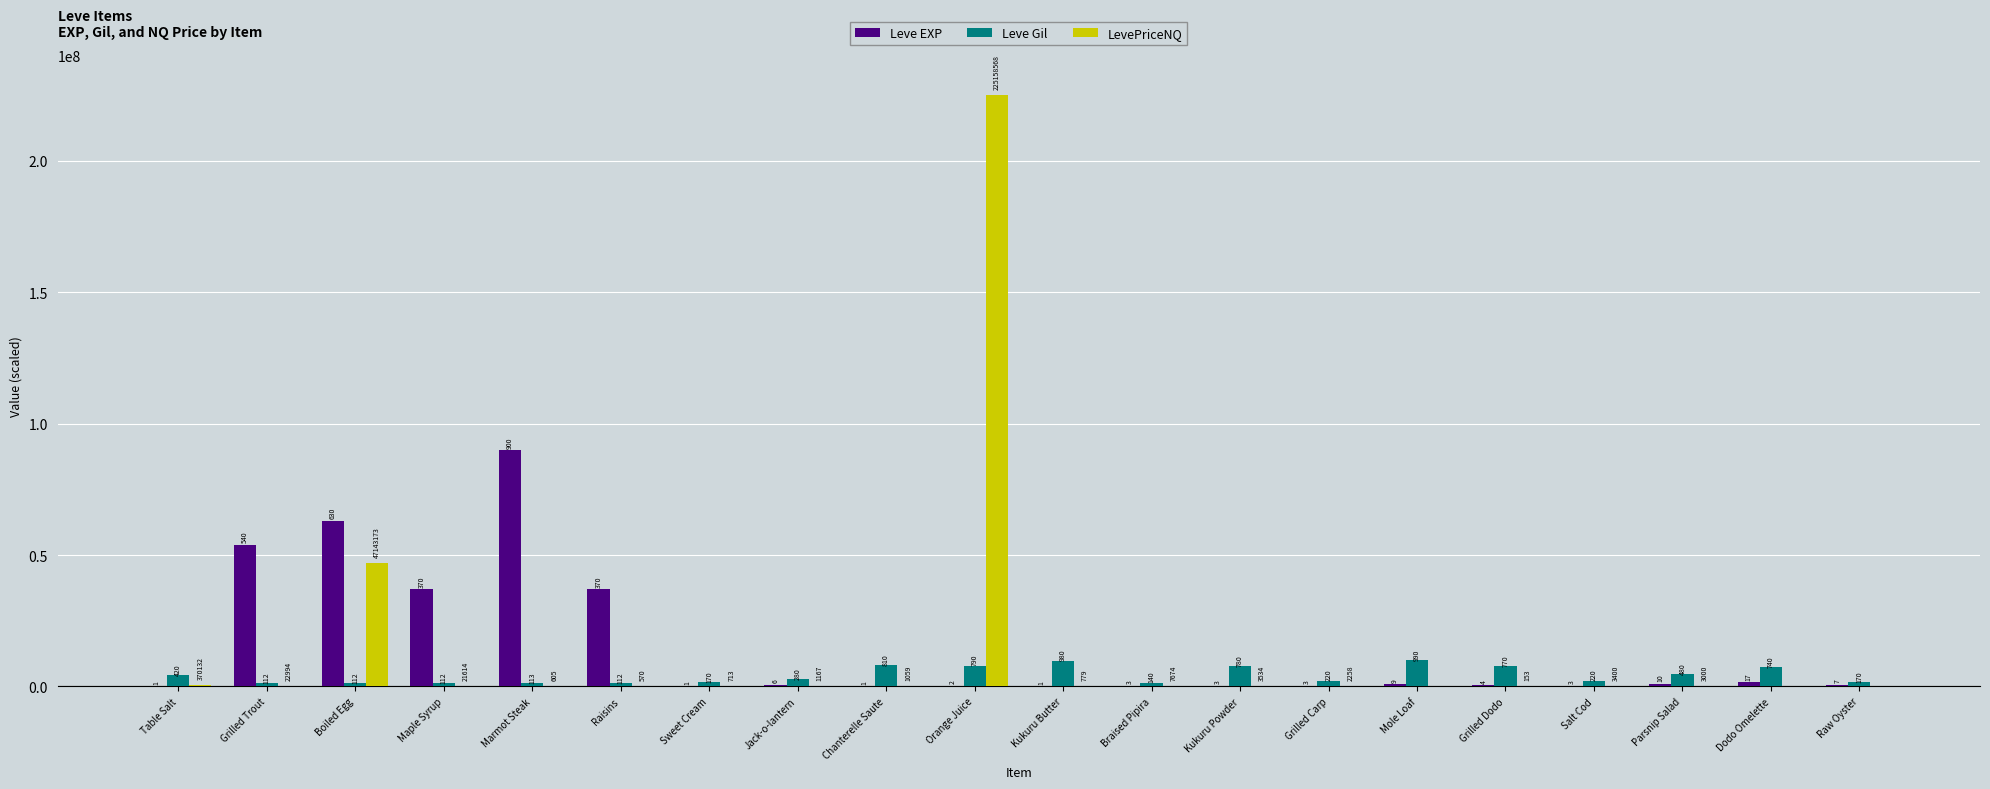

At which label does Leve EXP first exceed 600000?

Grilled Trout